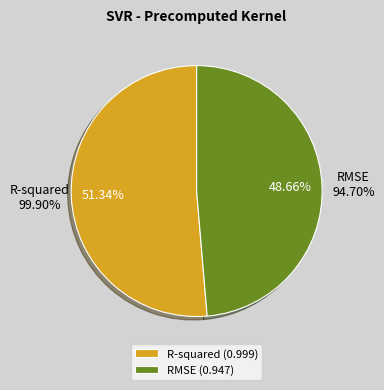

Which slice is the smallest?

RMSE